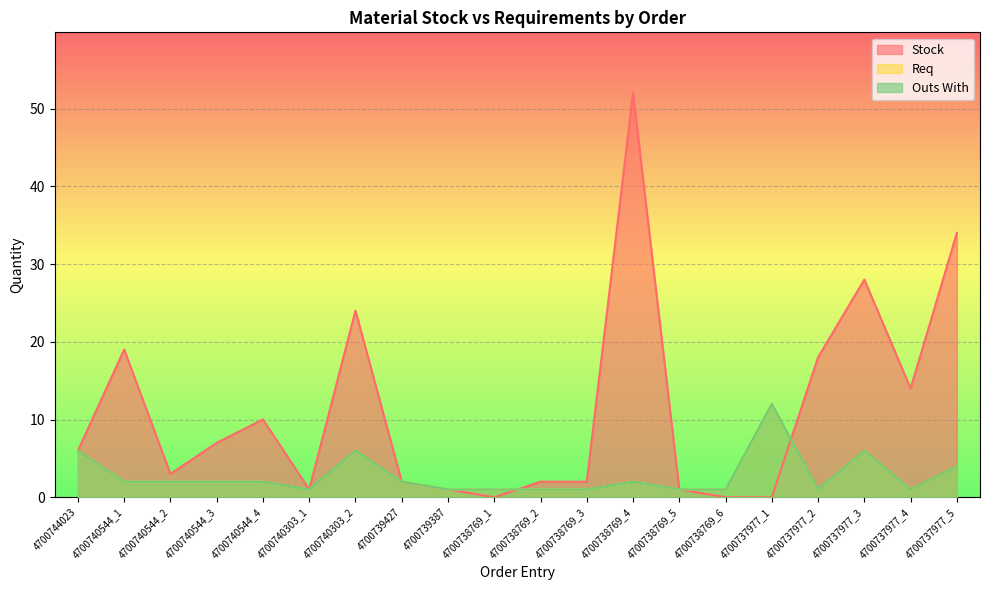

Rank the series at 4700740303_2 from highest to lowest value.

Stock, Req, Outs With